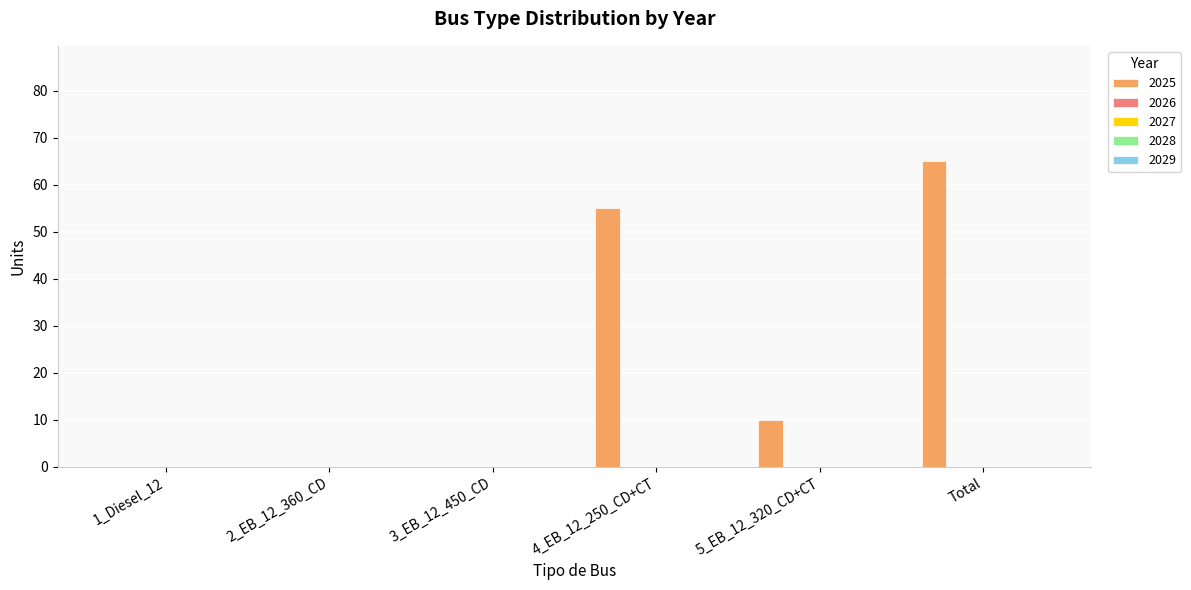

What is the greatest value displayed?

65